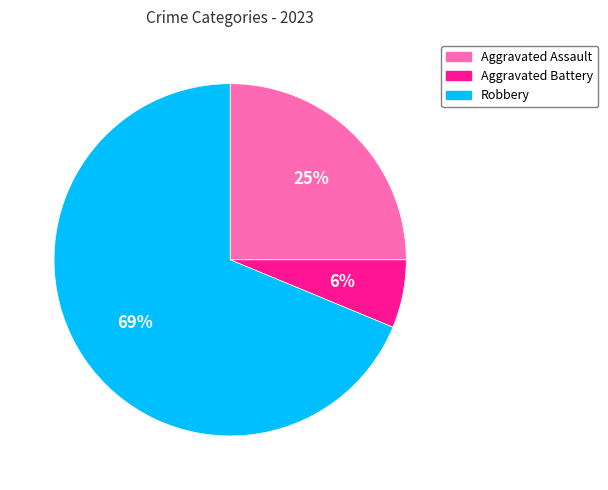

Combined, do Robbery and Aggravated Battery account for over 50%?

Yes